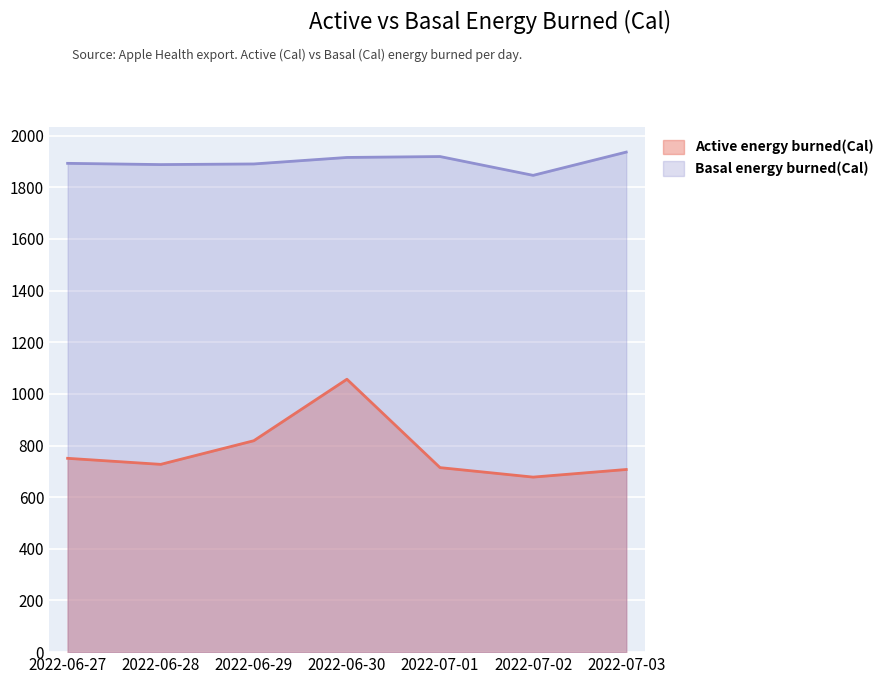

Rank the series at 2022-06-30 from highest to lowest value.

Basal energy burned(Cal), Active energy burned(Cal)